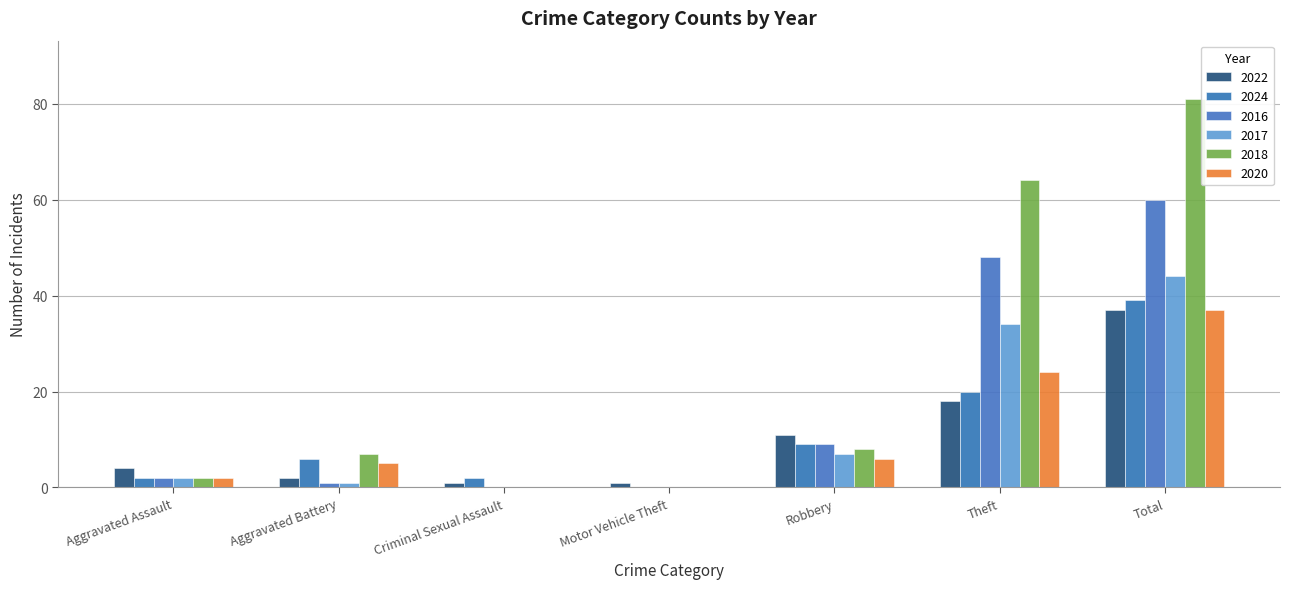

How many groups of bars are there?

7